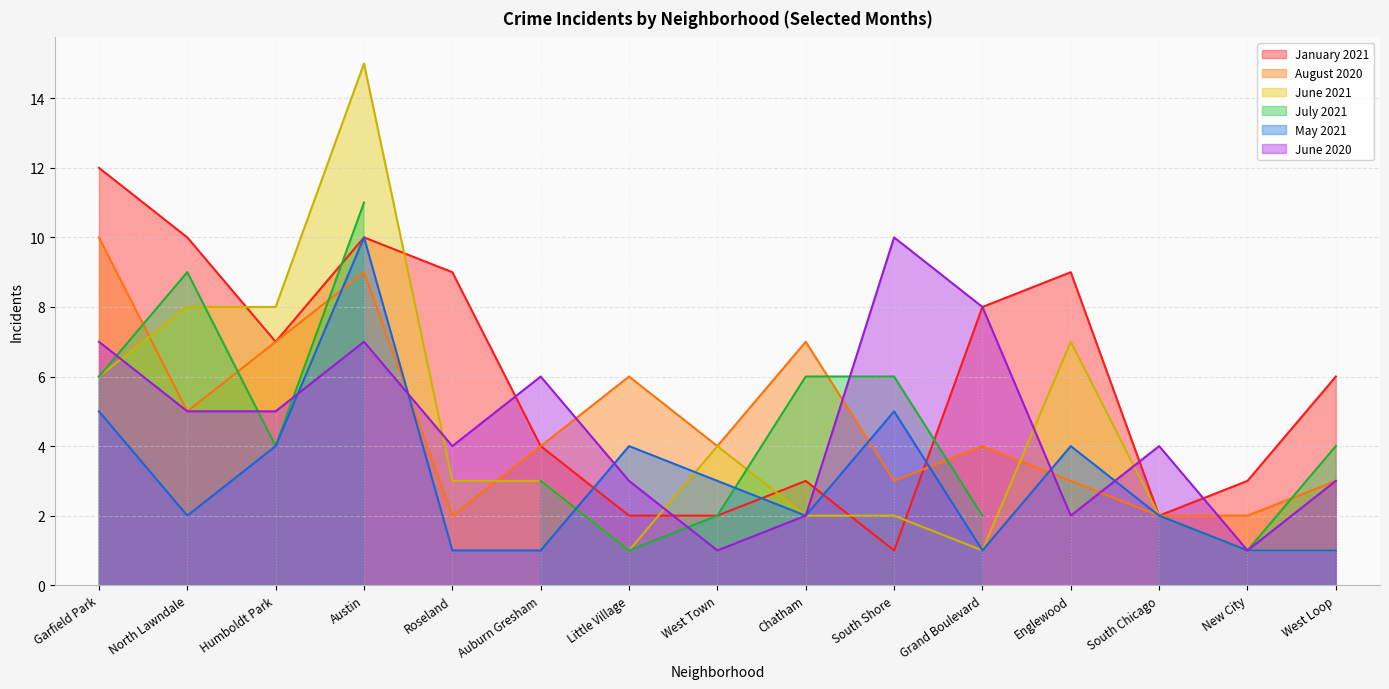

What is the value of the August 2020 point at the 12th from the left?

3